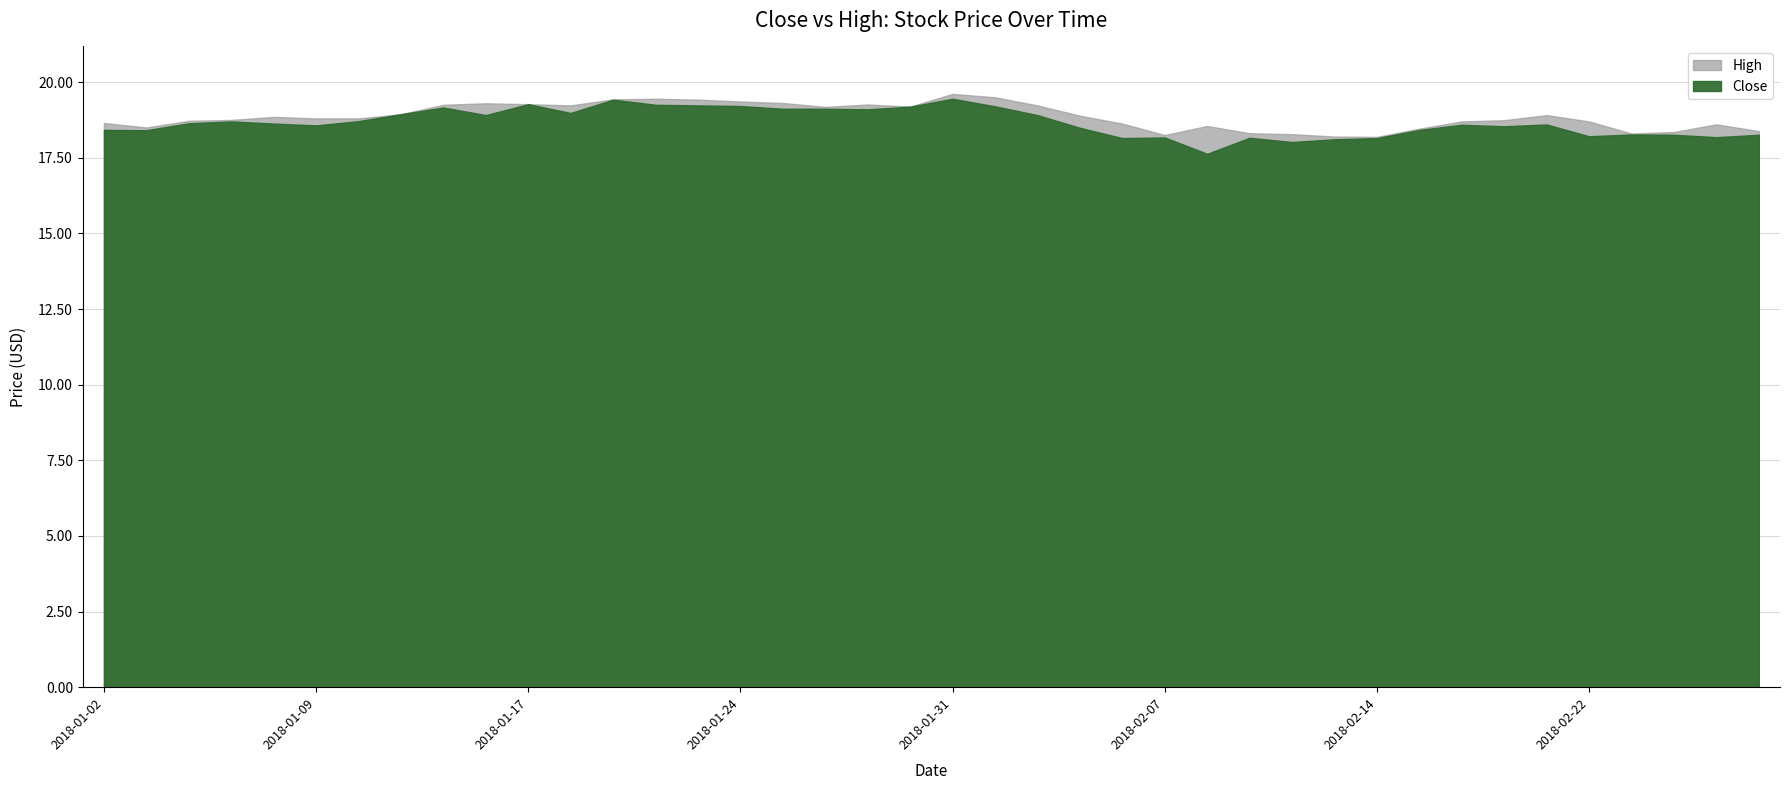

How many interior local valleys does the Close series have?

11